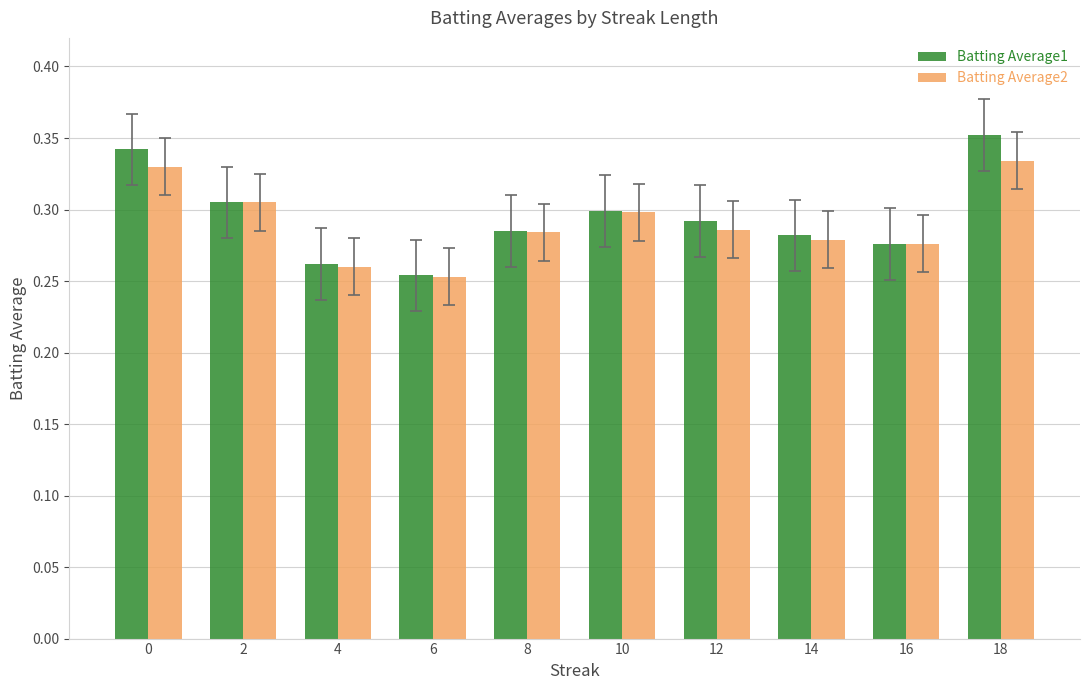

Is it true that Batting Average2 equals 0.3 at 10?

True